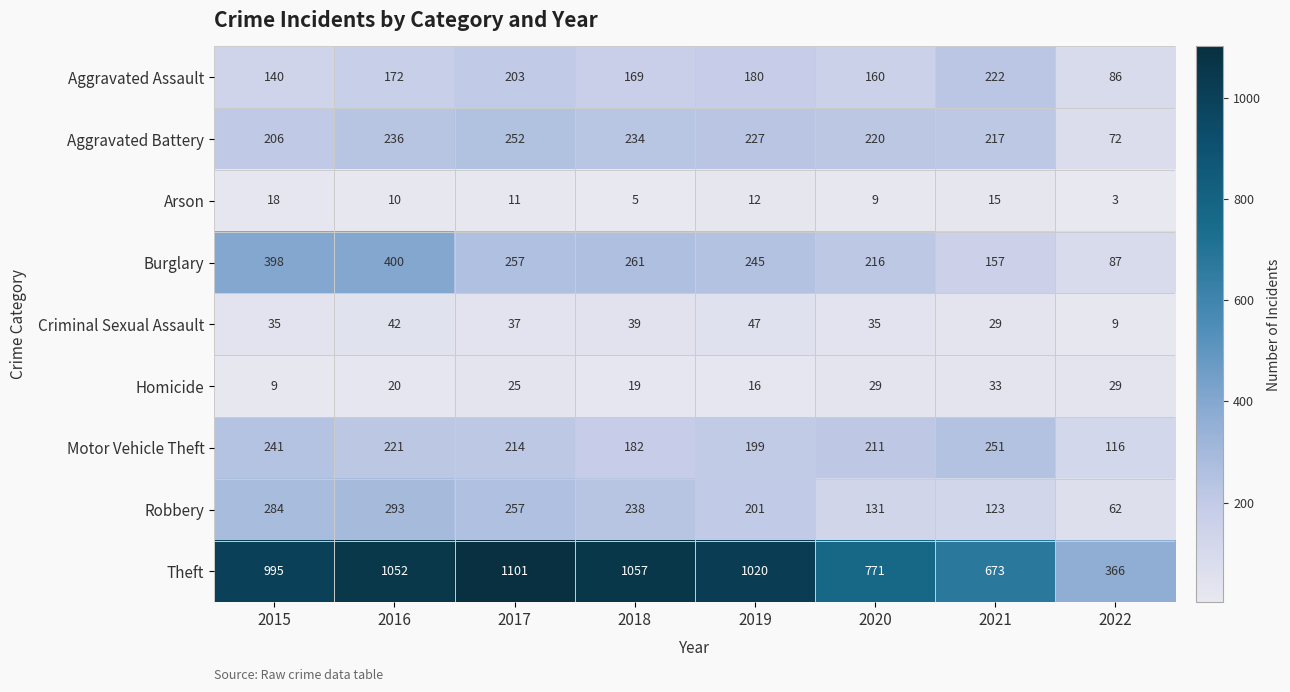

What is the greatest value displayed?

1101